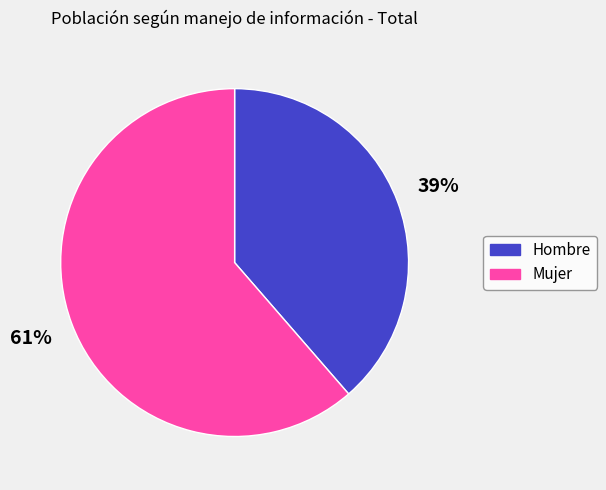

What percentage is the Mujer slice, to the nearest percent?

61%